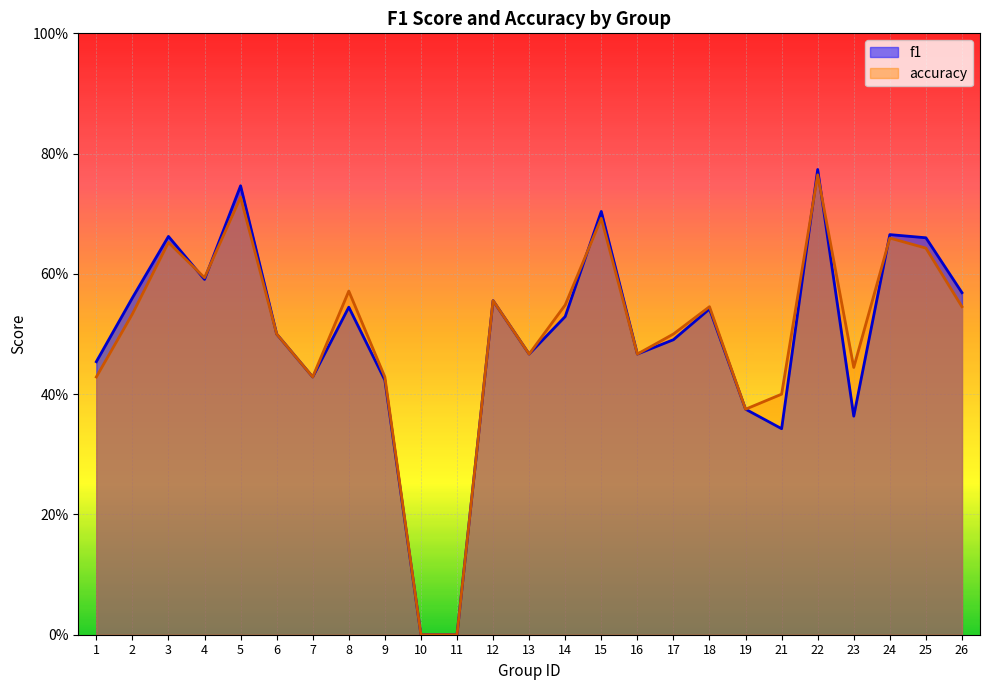

The accuracy series shows 1.0 at 15. True or false?

False